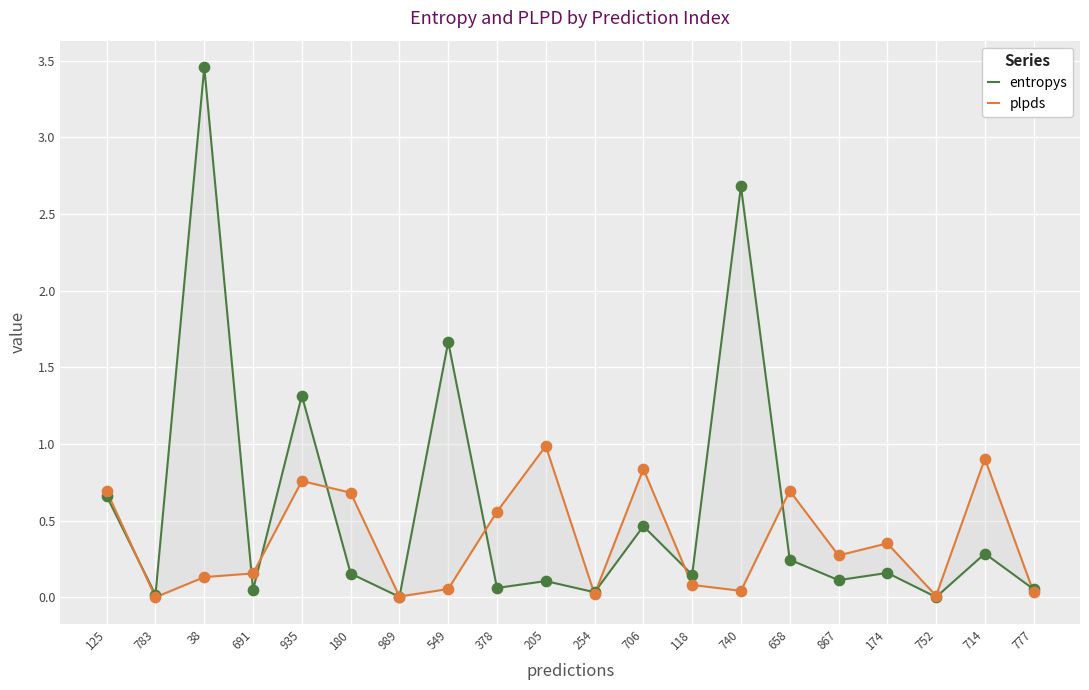

At how many categories does at least one series exceed 3?

1